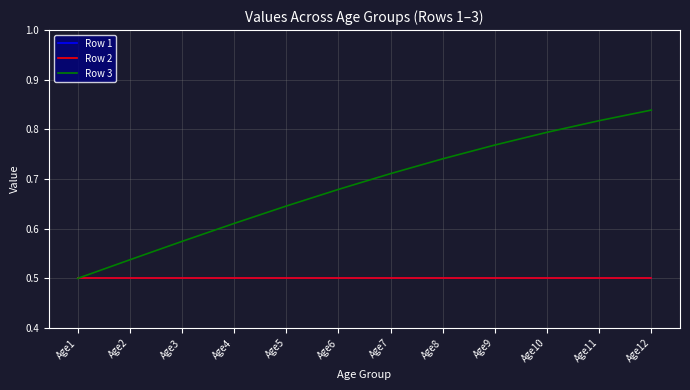

True or false: Row 2 has a value of 0.5 at Age1.

True